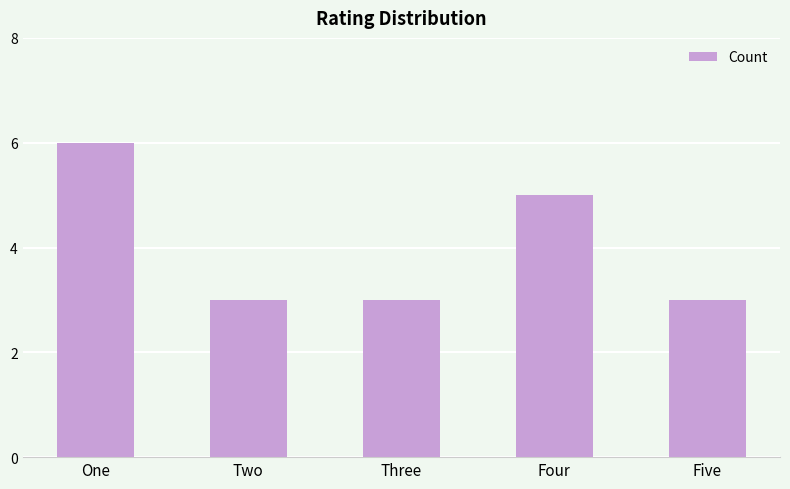

Reading right to left, list all the values displayed in this chart.

3	5	3	3	6